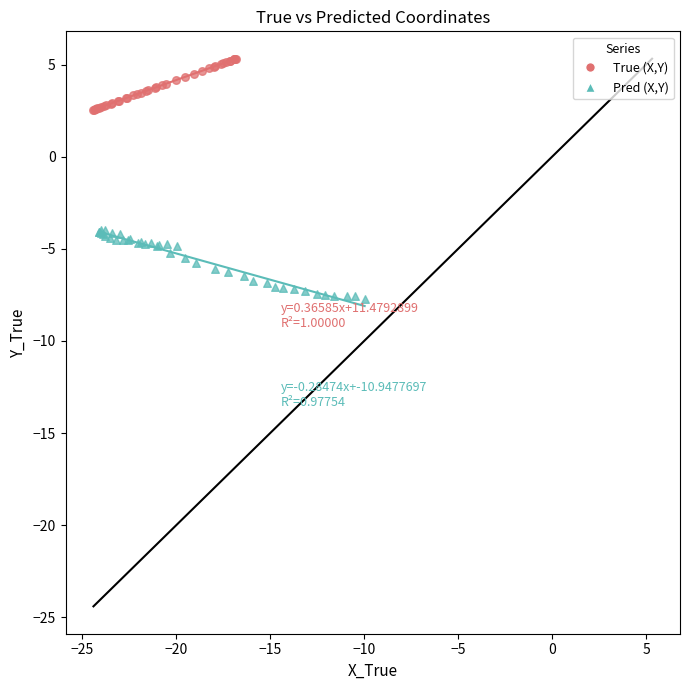

Which series reaches the minimum Y coordinate?

Pred (X,Y)